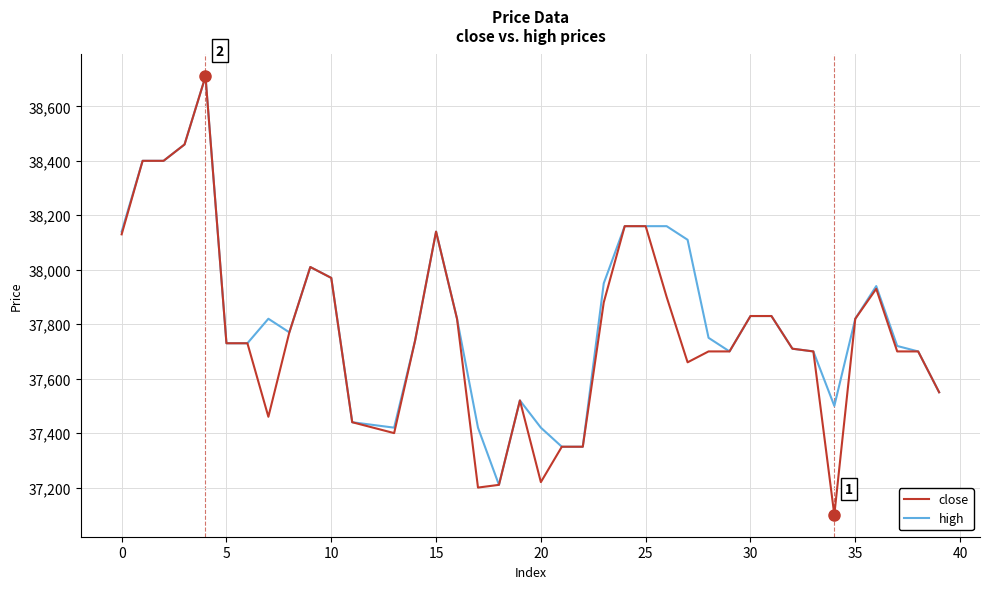

Which series has the largest range (max minus min)?

close